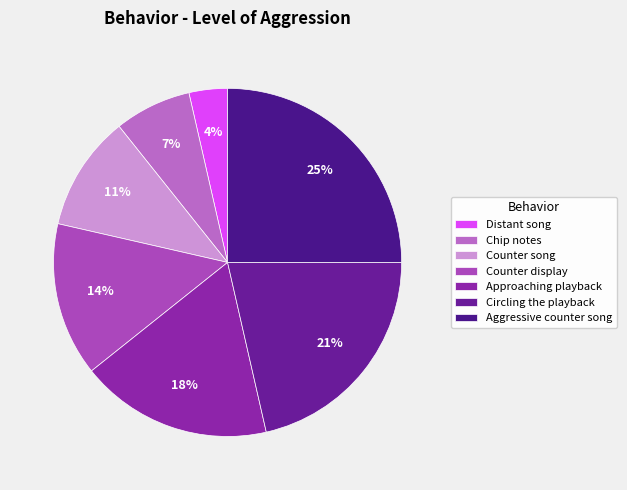

To the nearest percent, what portion does Counter song represent?

11%